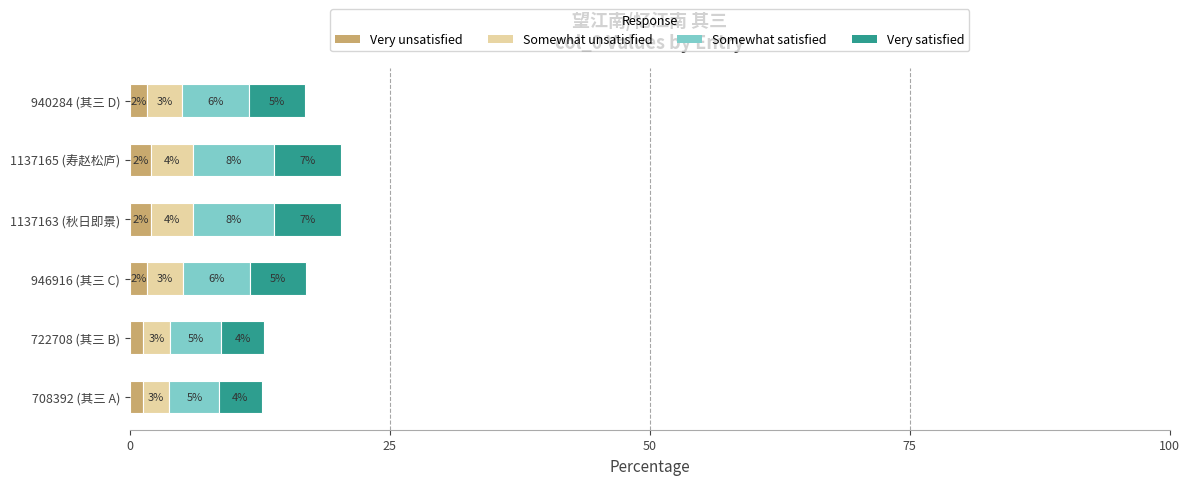

What is the difference between the maximum and minimum values in the Very unsatisfied series?

0.8